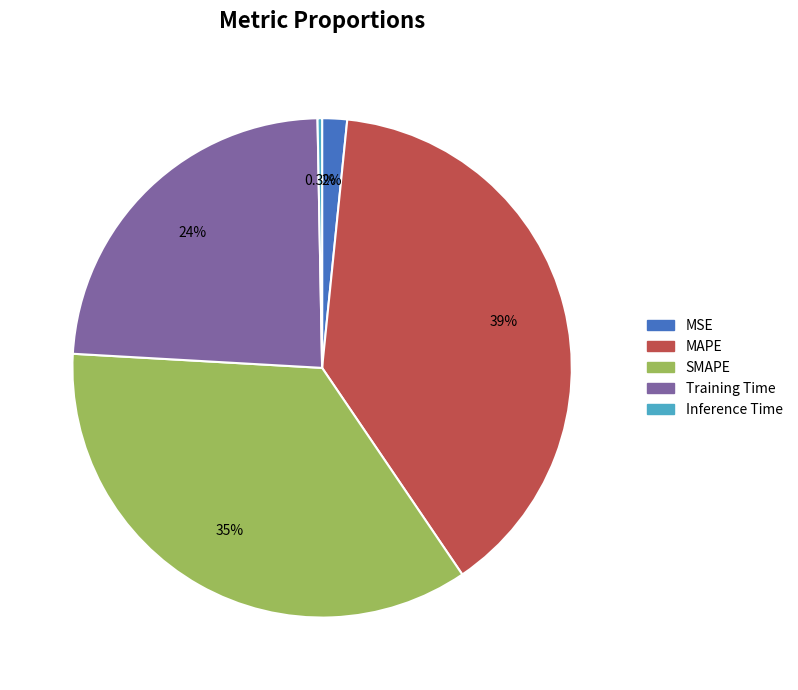

Is it true that MAPE is 39% of the pie?

True